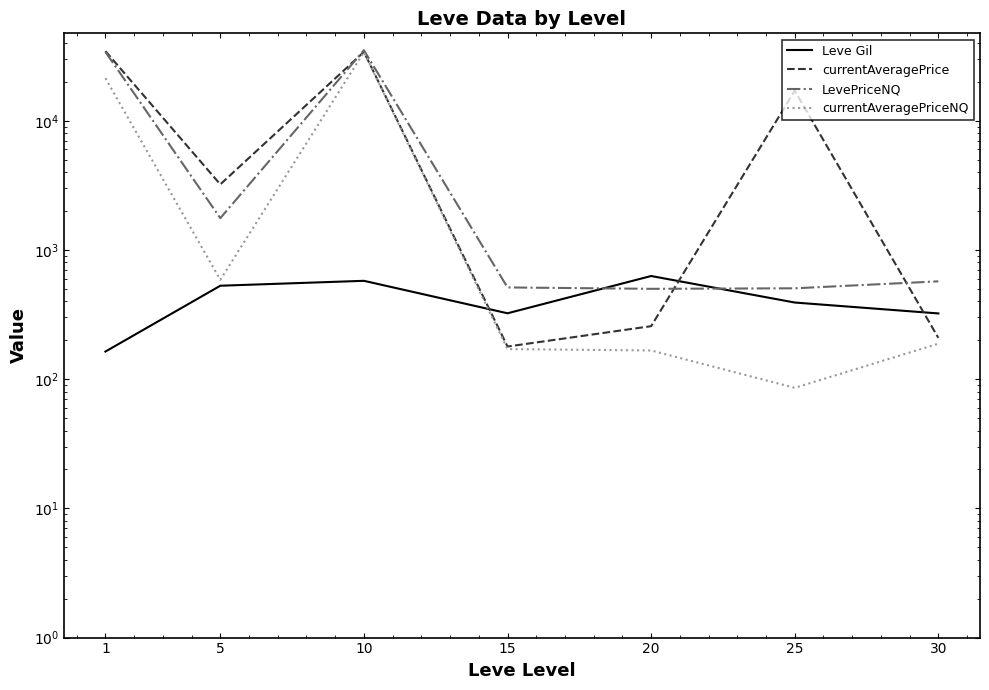

Reading left to right, extract all data points from this chart.

Leve Gil: 1=163.5	5=528.3	10=576.7	15=323.3	20=628.3	25=391.7	30=322.5
currentAveragePrice: 1=34558.0	5=3215.3	10=34077.8	15=178.8	20=257.0	25=17048.7	30=208.8
LevePriceNQ: 1=34052.7	5=1761.5	10=35117.3	15=512.5	20=500.0	25=504.7	30=571.2
currentAveragePriceNQ: 1=21331.3	5=587.2	10=33928.0	15=170.8	20=166.7	25=85.7	30=188.0